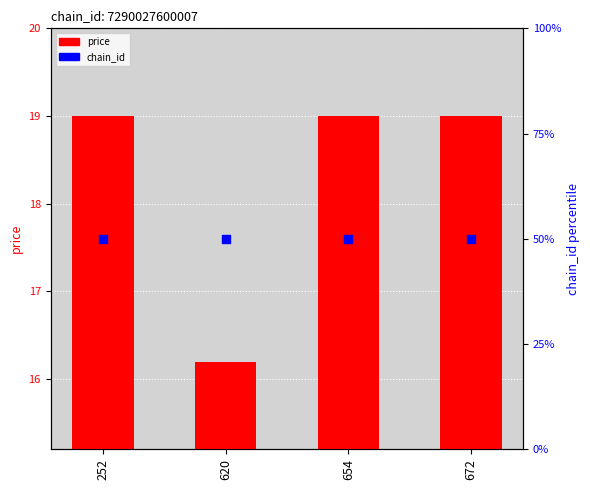

Is the value of price at 252 greater than the value of chain_id at 654?

No